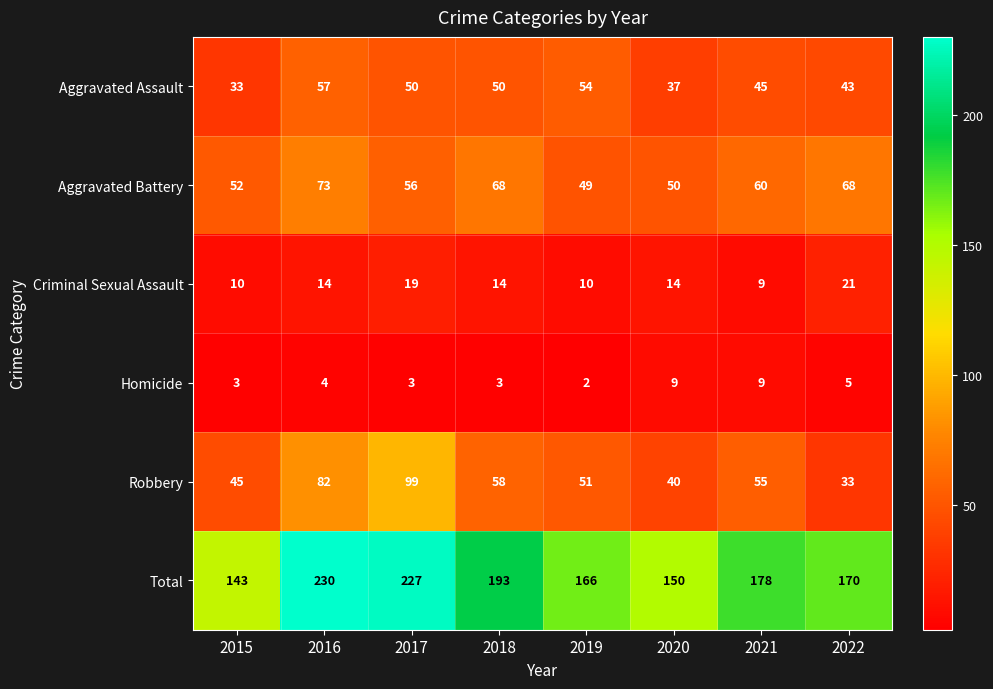

Is it true that Homicide equals 9 at 2020?

True